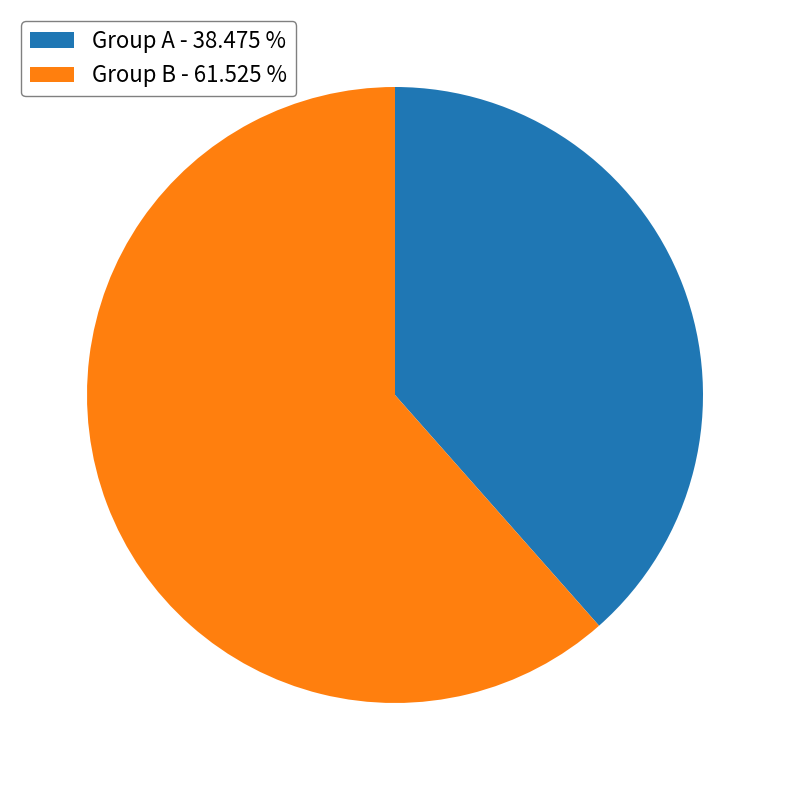

Rank the categories by value from lowest to highest.

Group A - 38.475 %, Group B - 61.525 %